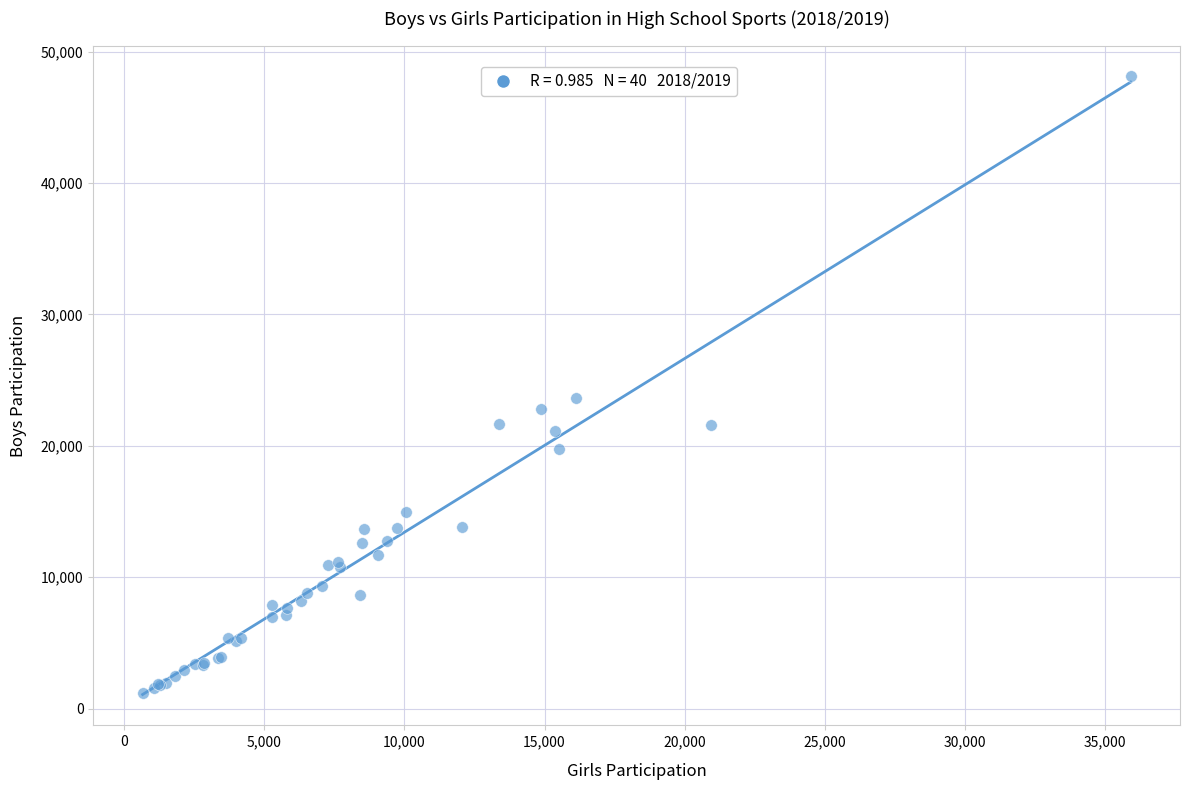

What Y value in the scatter plot is closest to 24637?

23674